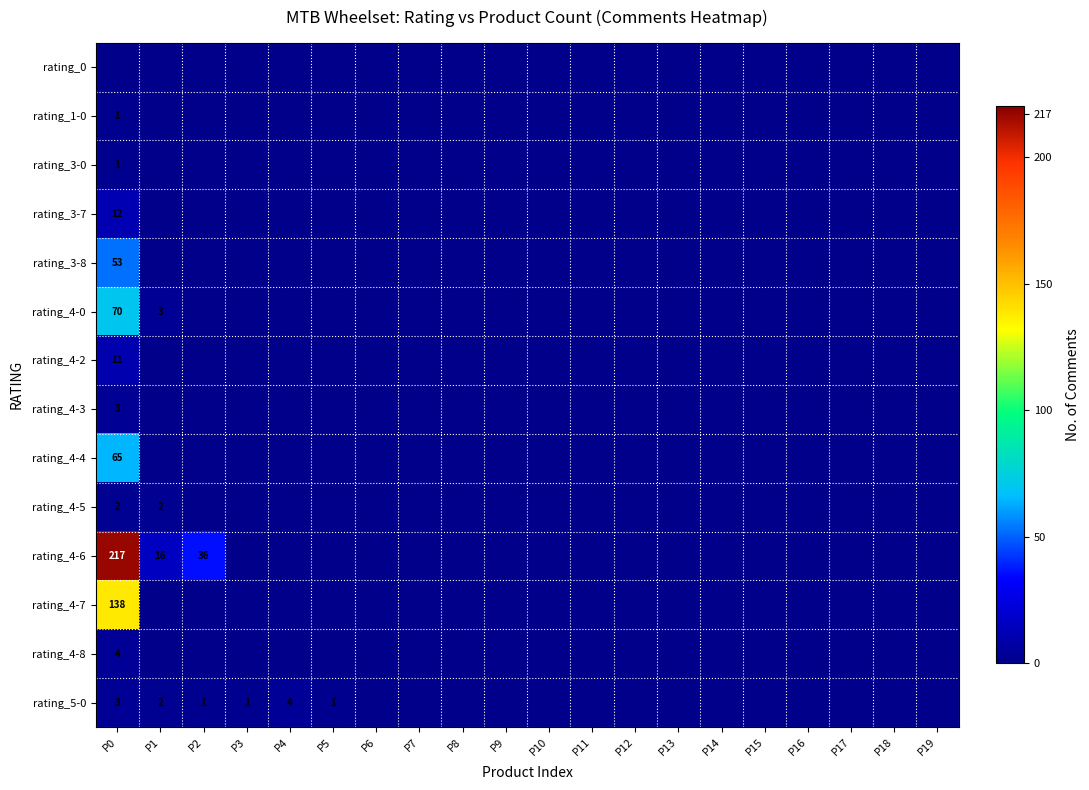

True or false: rating_4-8 has a value of 4 at P0.

True